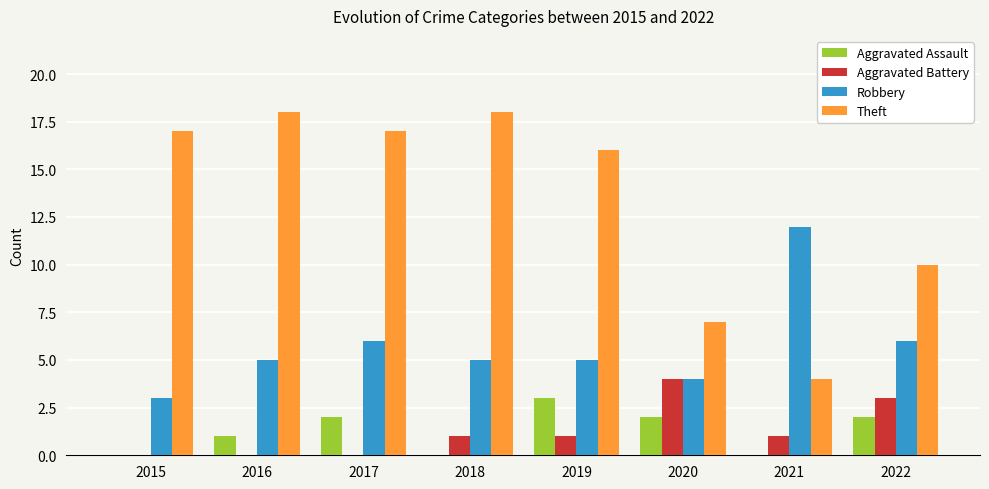

Which series has the widest spread of values?

Theft